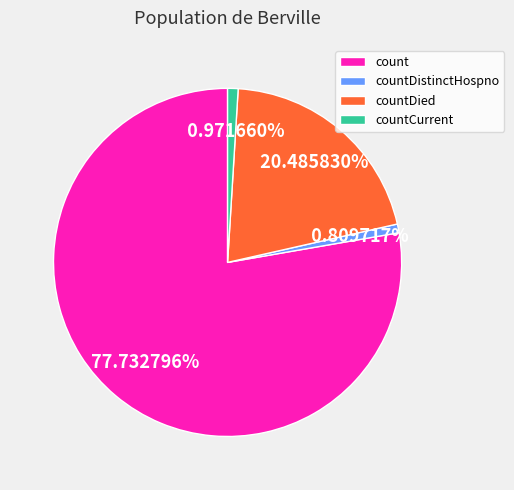

Count the number of slices in the pie.

4